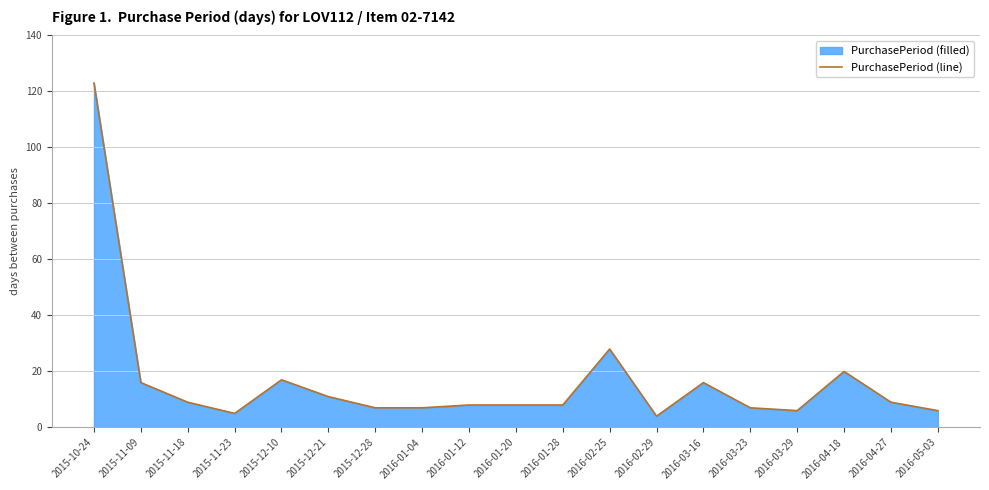

What is the sum of all values?

315